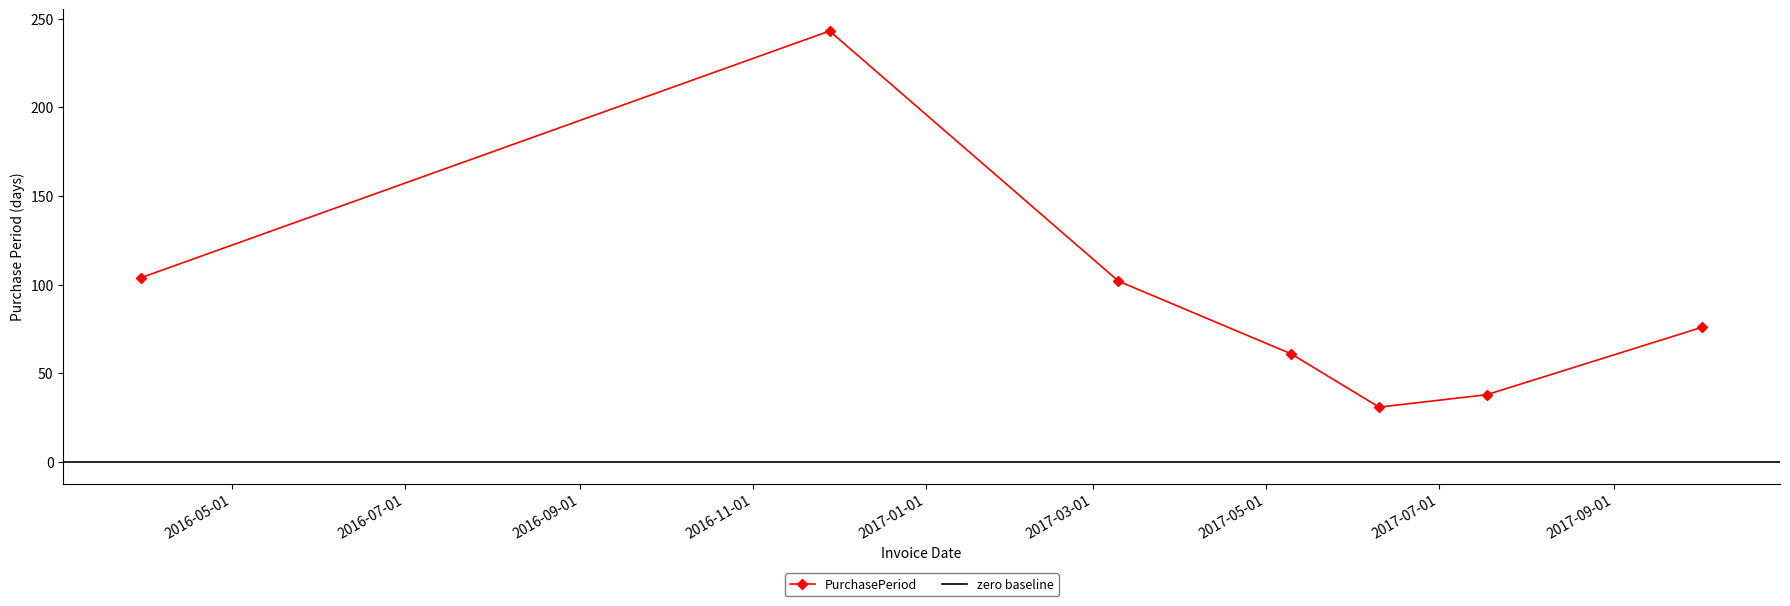

What is the maximum value shown in the chart?

243